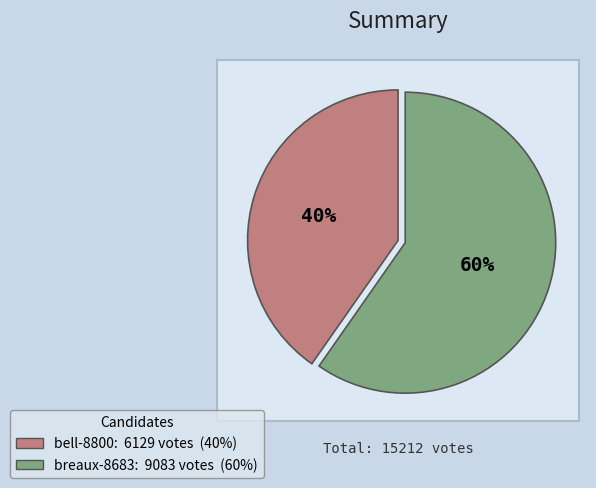

What portion of the pie excludes bell-8800?

59.7%